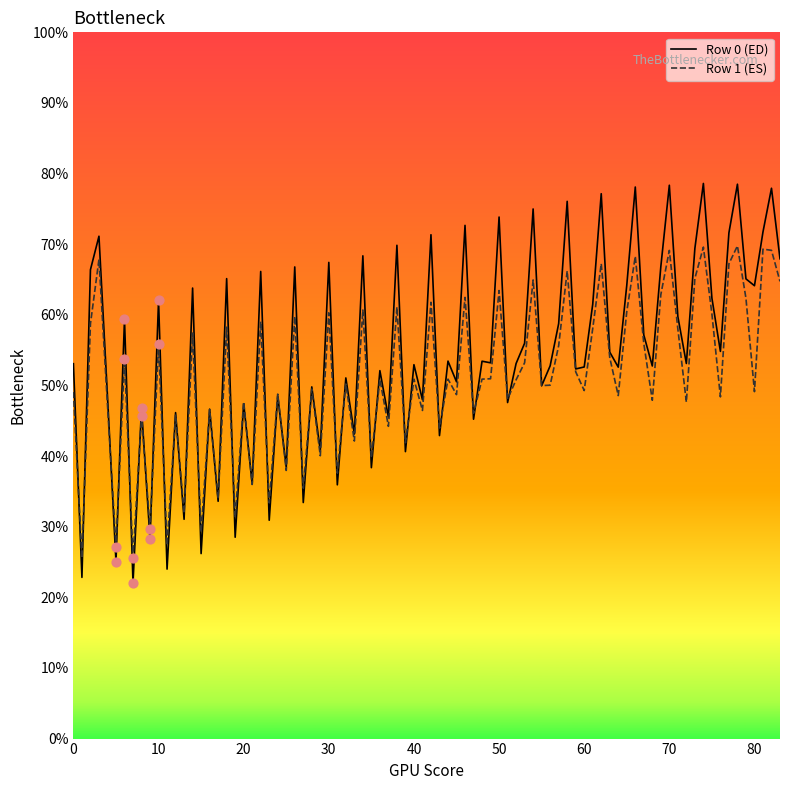

Which series has the widest spread of values?

Row 0 (ED)